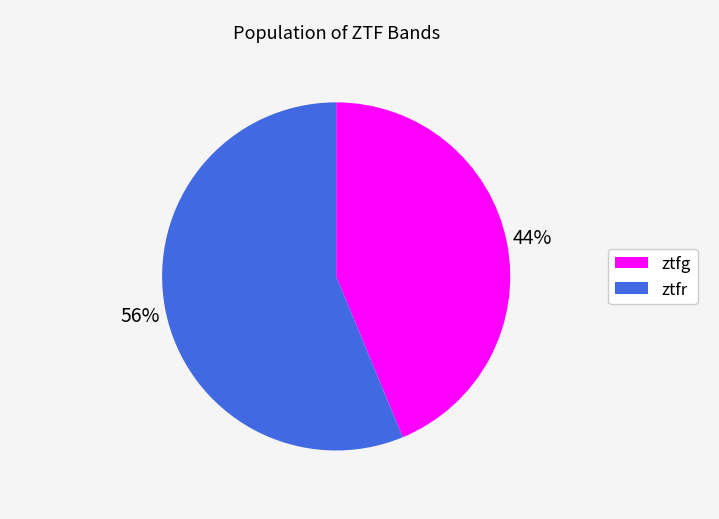

True or false: ztfr accounts for 50% of the total.

False